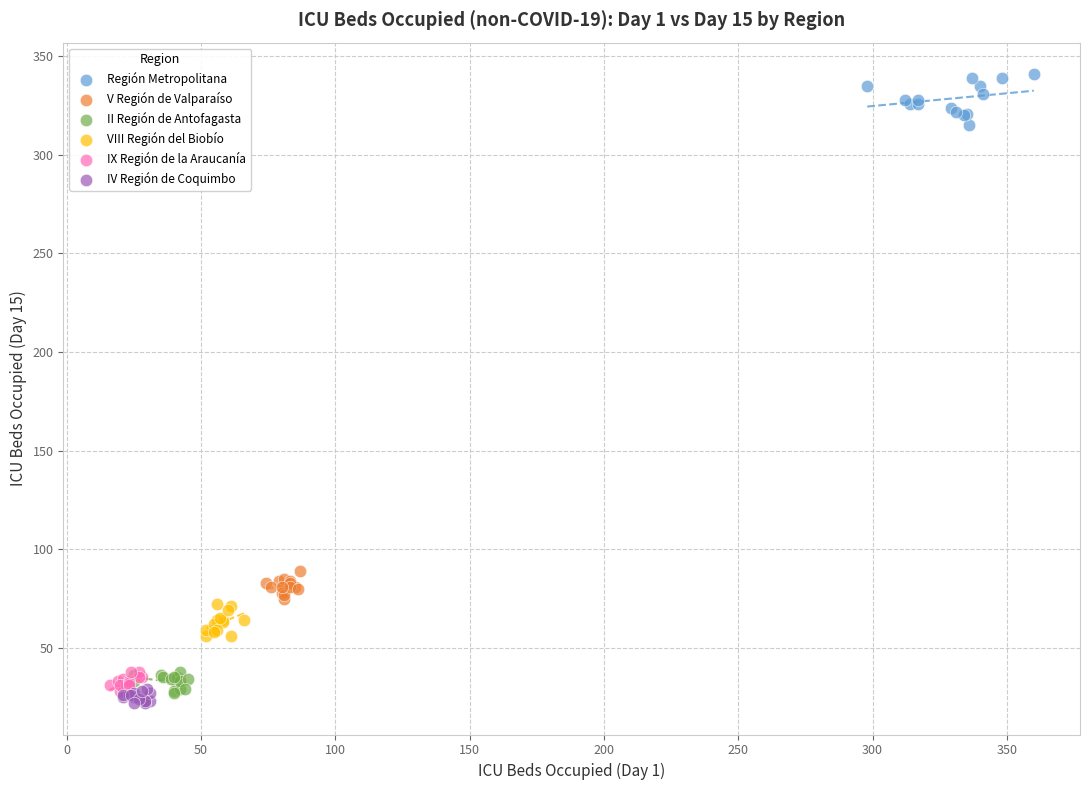

Which series contains the lowest Y value?

IV Región de Coquimbo